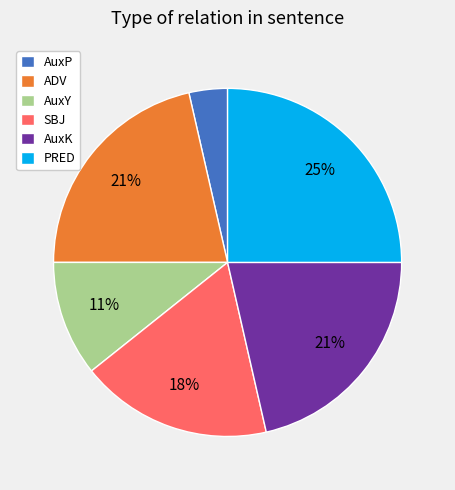

What is the smallest slice in the pie chart?

AuxP